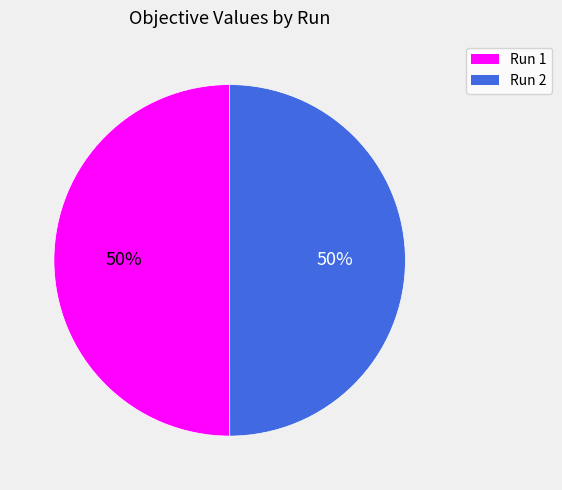

The Run 2 slice represents 61% of the pie. True or false?

False